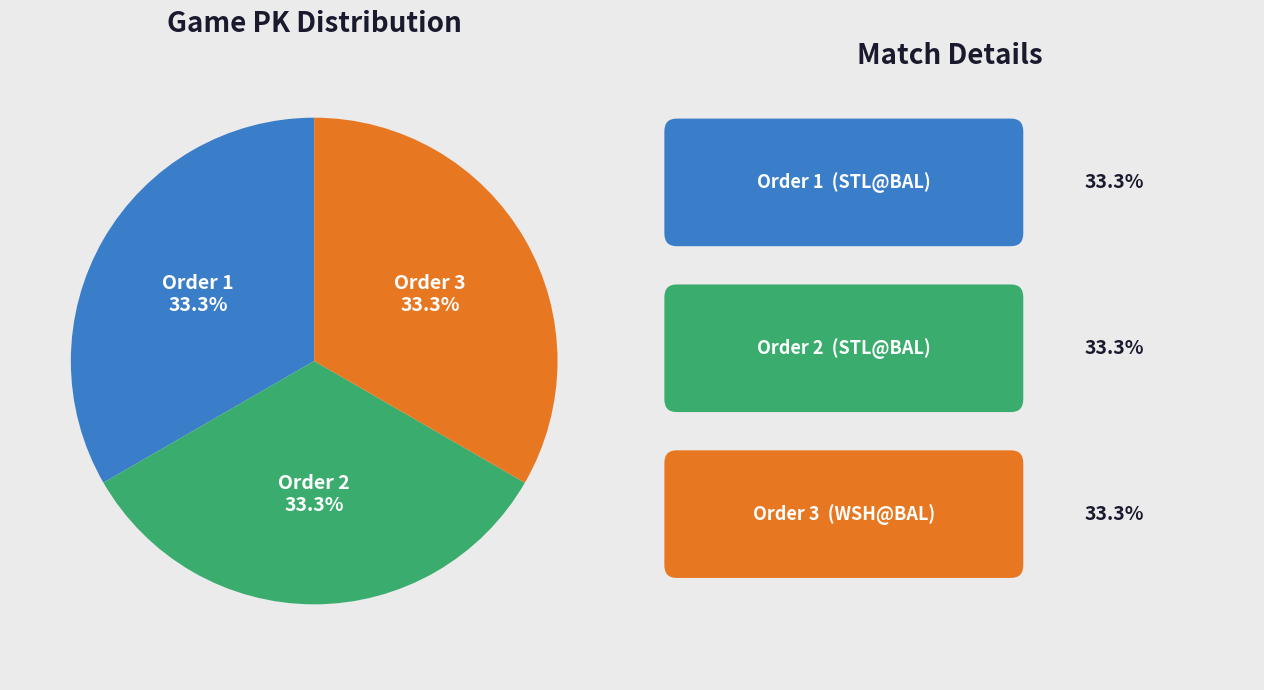

What portion of the pie excludes Order 1?

66.7%